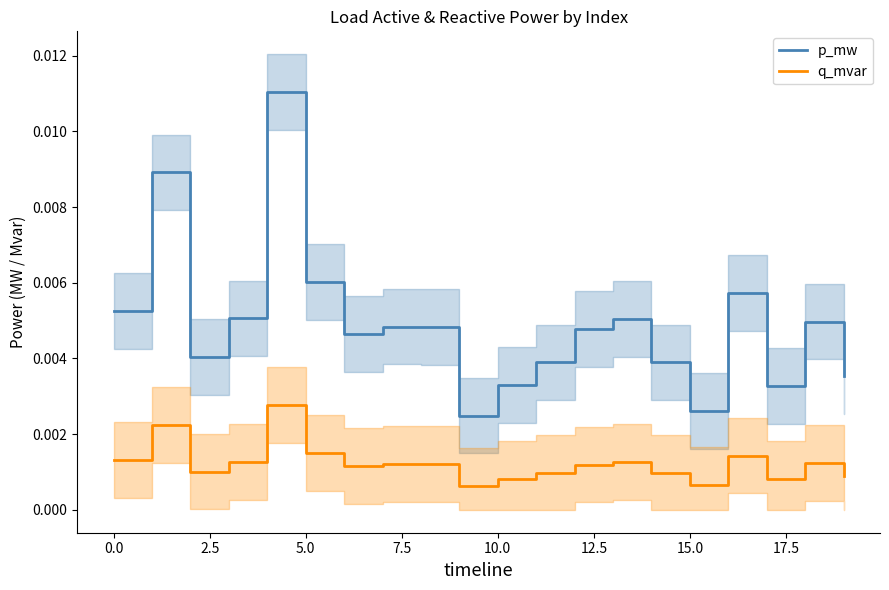

How many interior local peaks does the q_mvar series have?

6